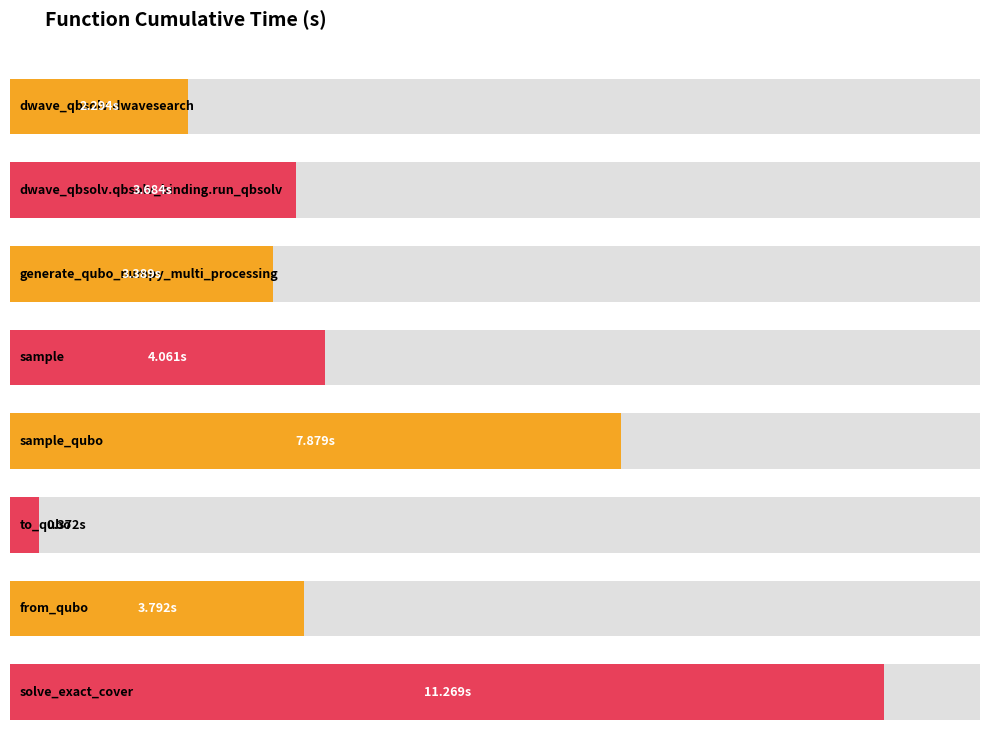

Reading left to right, extract all data points from this chart.

dwave_qbsolv.dwavesearch=2.3	dwave_qbsolv.qbsolv_binding.run_qbsolv=3.7	generate_qubo_numpy_multi_processing=3.4	sample=4.1	sample_qubo=7.9	to_qubo=0.4	from_qubo=3.8	solve_exact_cover=11.3